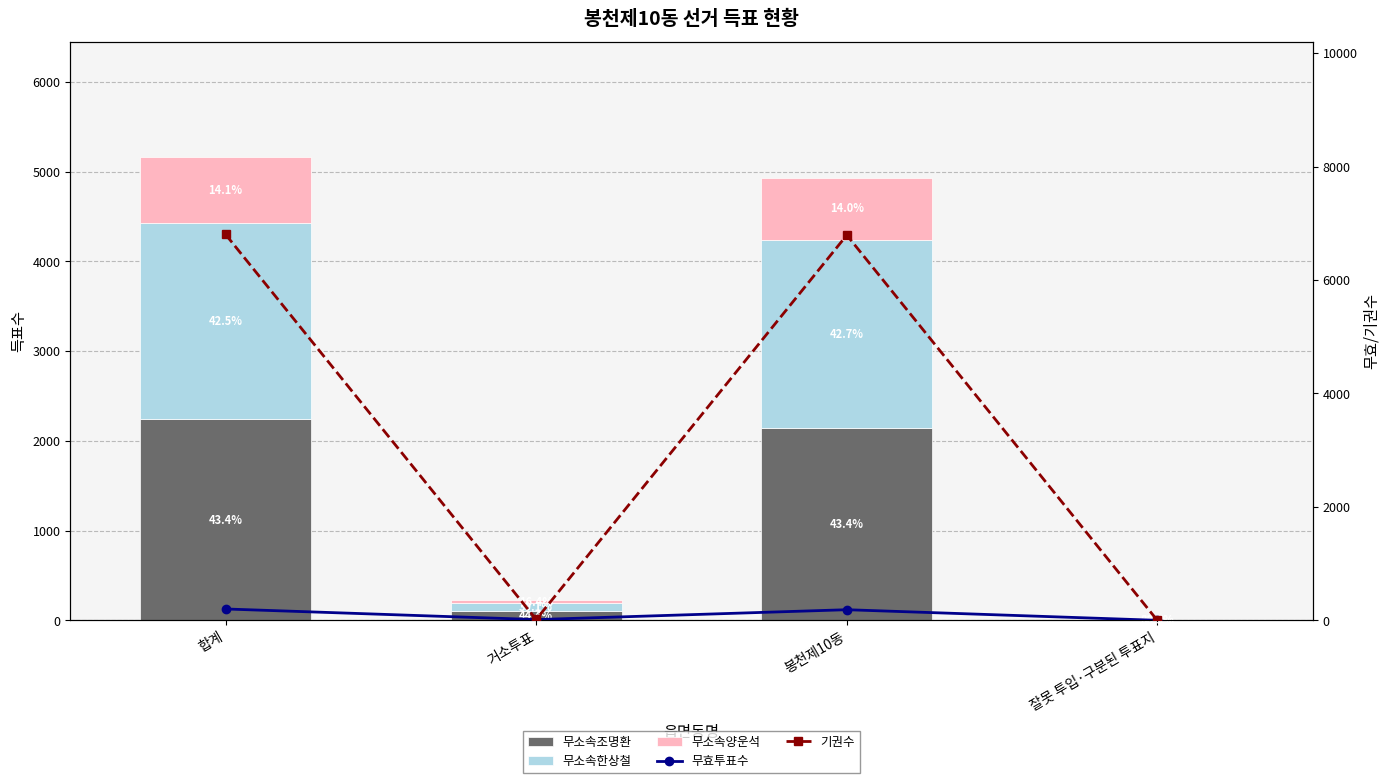

Reading left to right, extract all data points from this chart.

무소속조명환: 2239	100	2139	0
무소속한상철: 2194	88	2104	2
무소속양운석: 727	37	689	1
무효투표수: 200	13	187	0
기권수: 6804	15	6792	-3